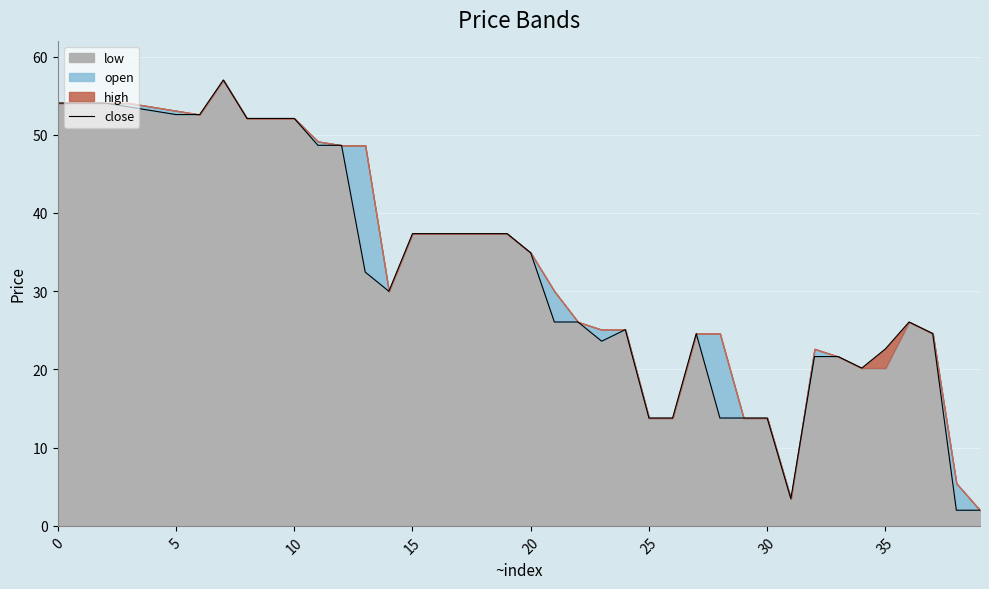

What is the maximum value for close?

57.0